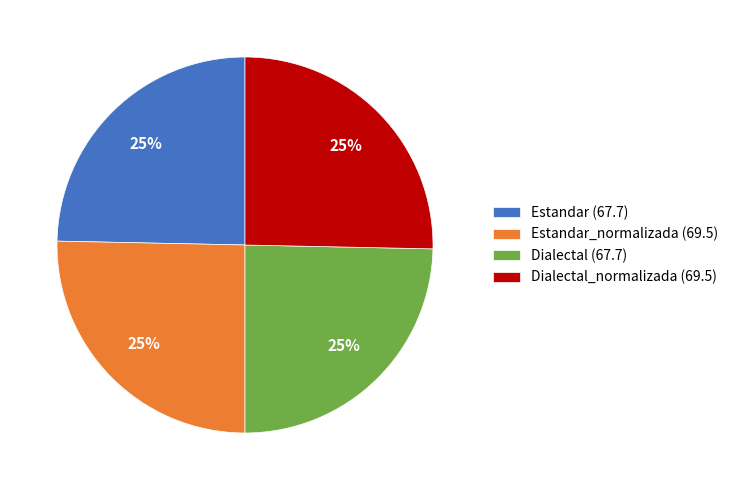

To the nearest percent, what portion does Dialectal_normalizada (69.5) represent?

25%